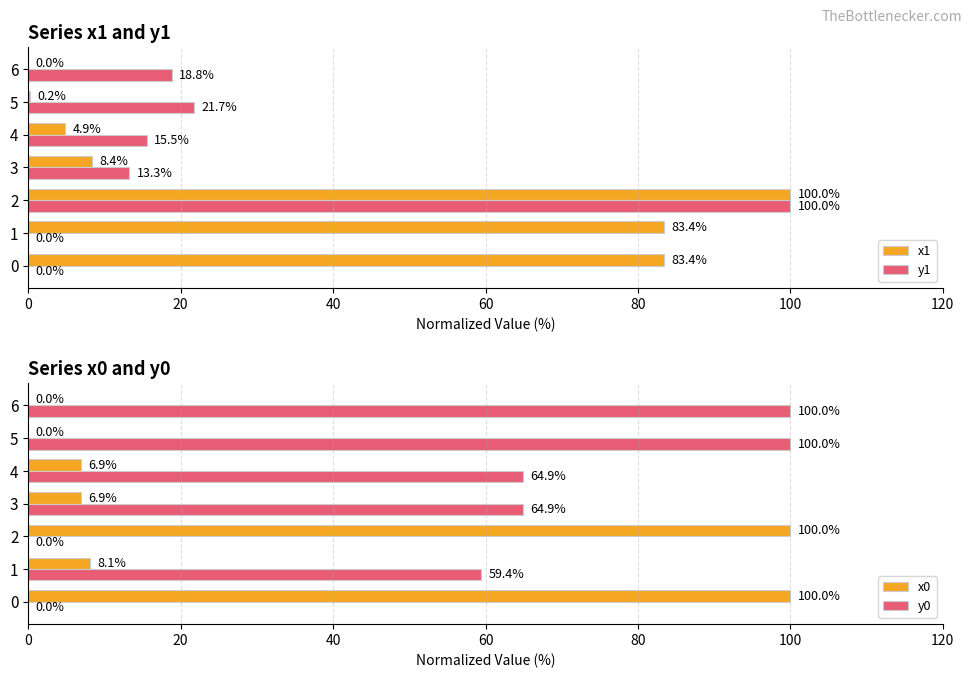

What is the greatest value displayed?

100.0